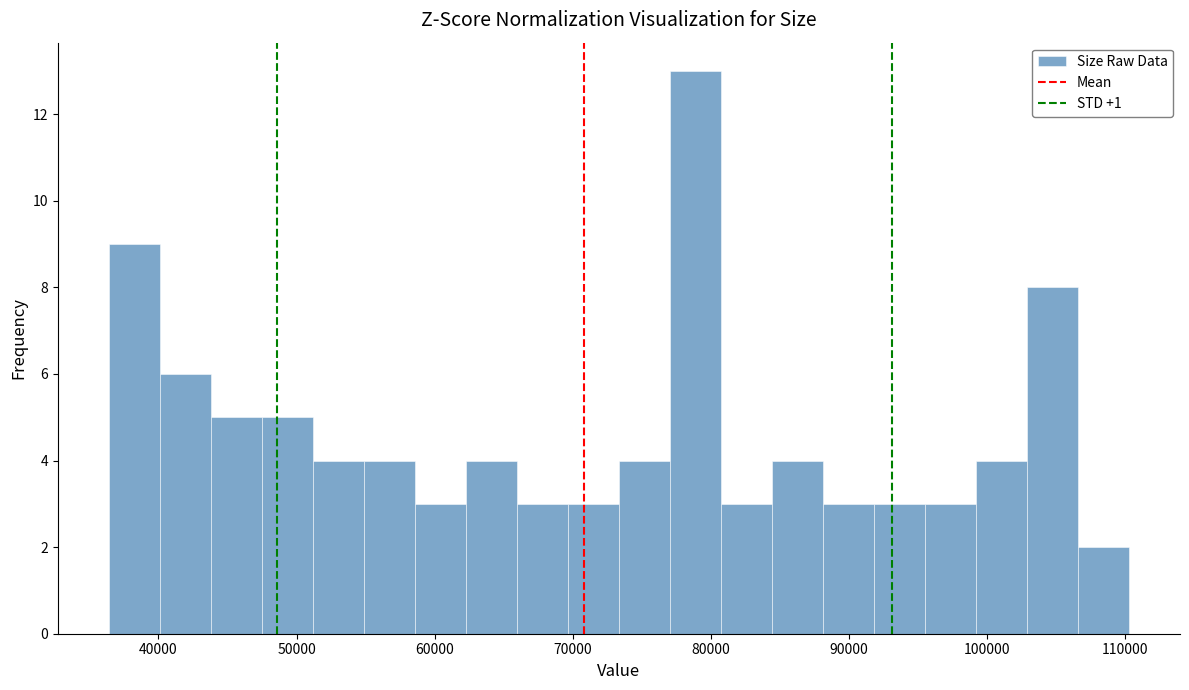

Around what value on the x-axis is the tallest bar? Give the approximate position of its centre, as read against the axis.

79000